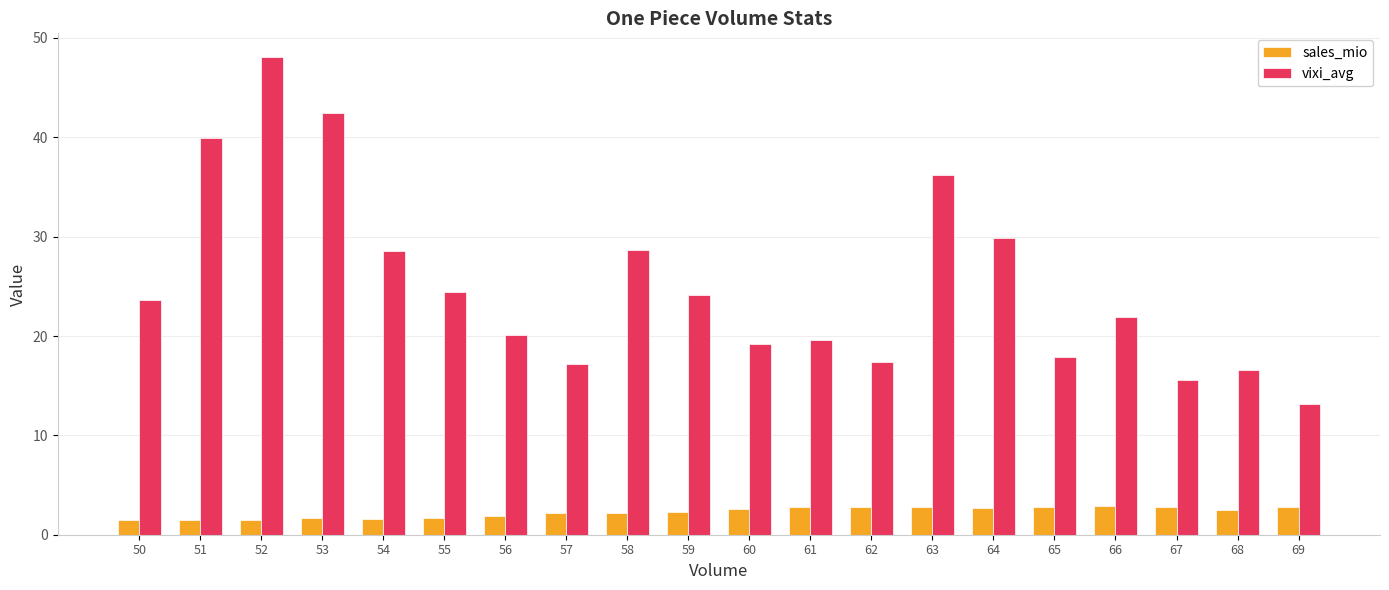

The value of sales_mio at 60 is 2.6. True or false?

True